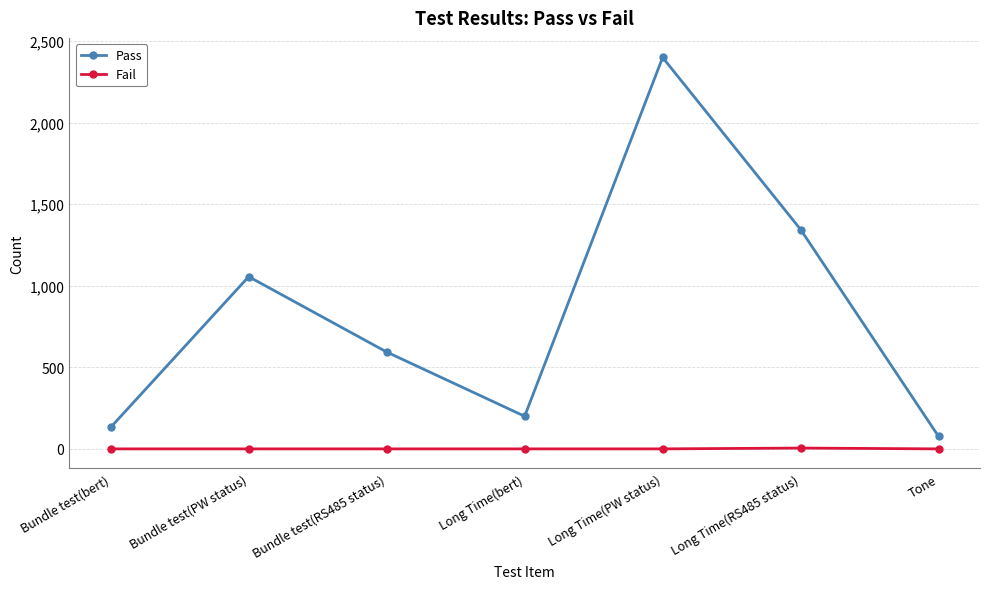

How many values in the Fail series exceed 0?

1